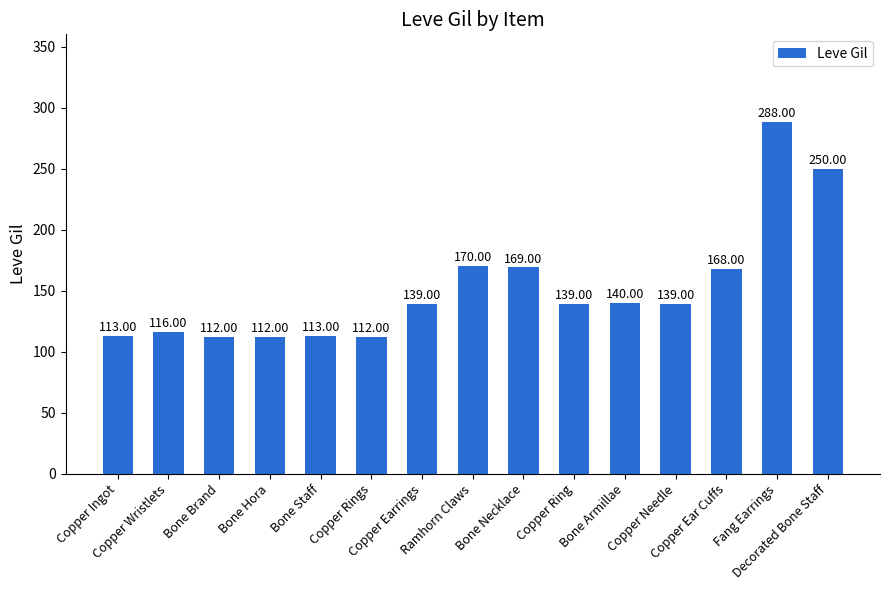

What is the change in value from Copper Rings to Fang Earrings?

+176